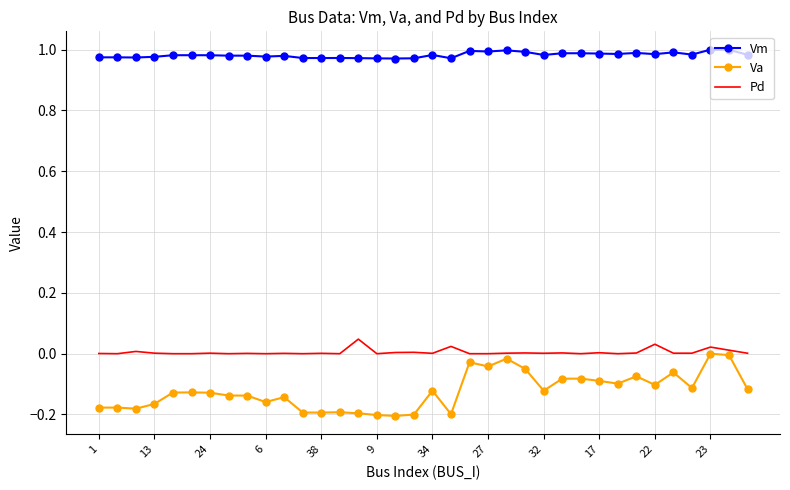

Which series has the widest spread of values?

Va